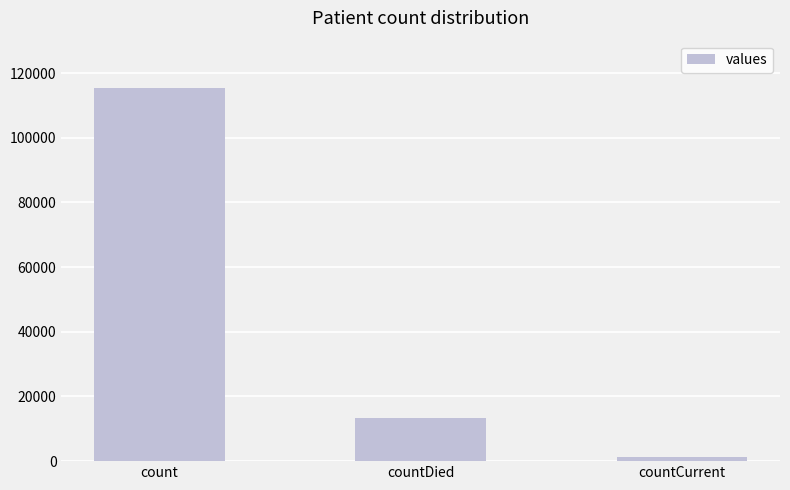

Reading left to right, transcribe all the data shown in this chart.

115379	13343	1383